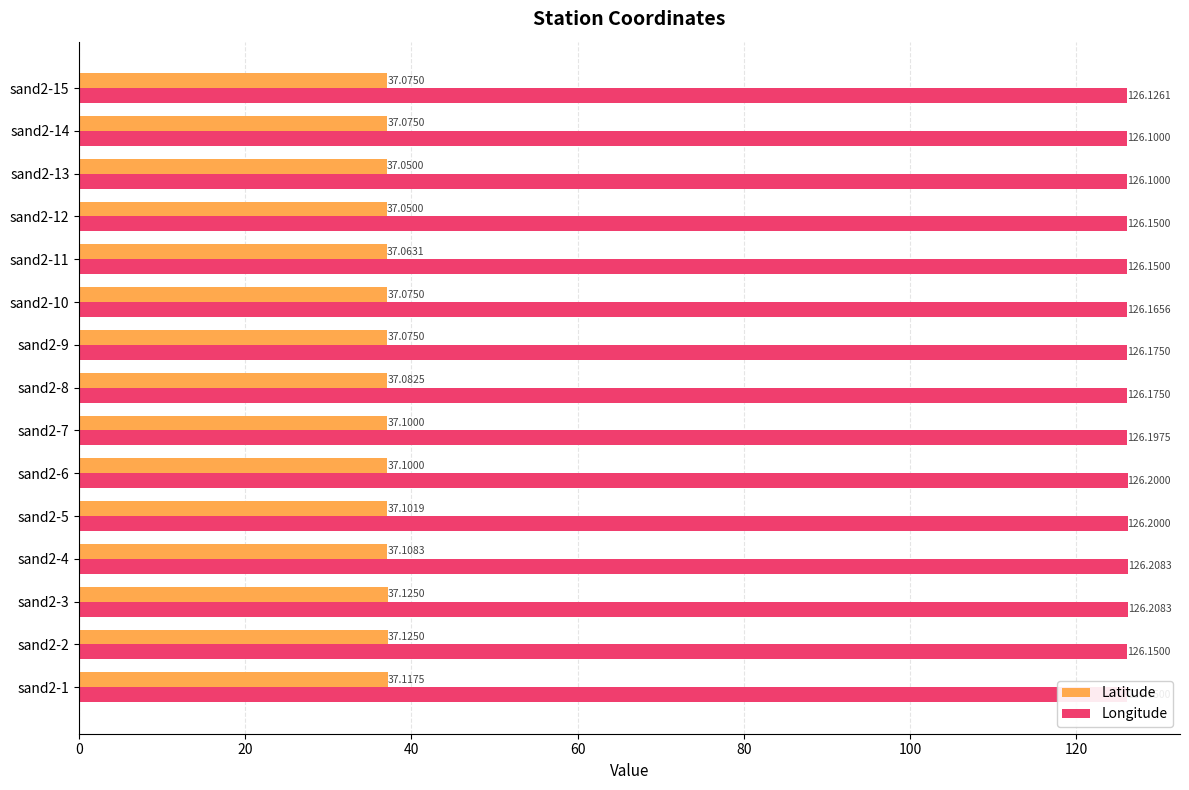

What are all the series names shown in the legend?

Latitude, Longitude